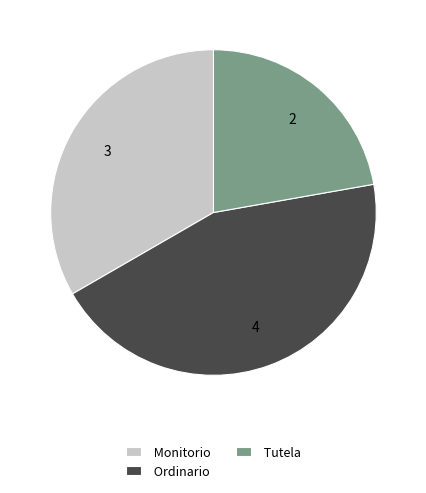

Does Monitorio represent more than half of the total?

No